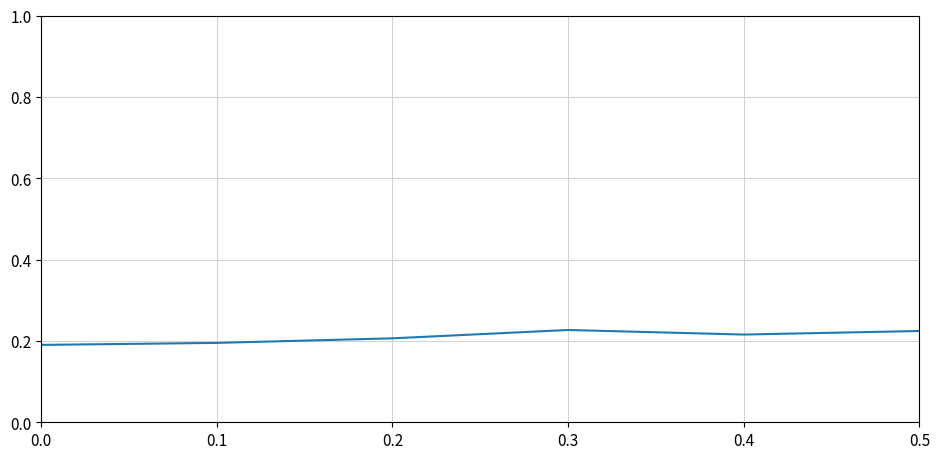

Is it true that the value at 0.0 is 0.2?

True